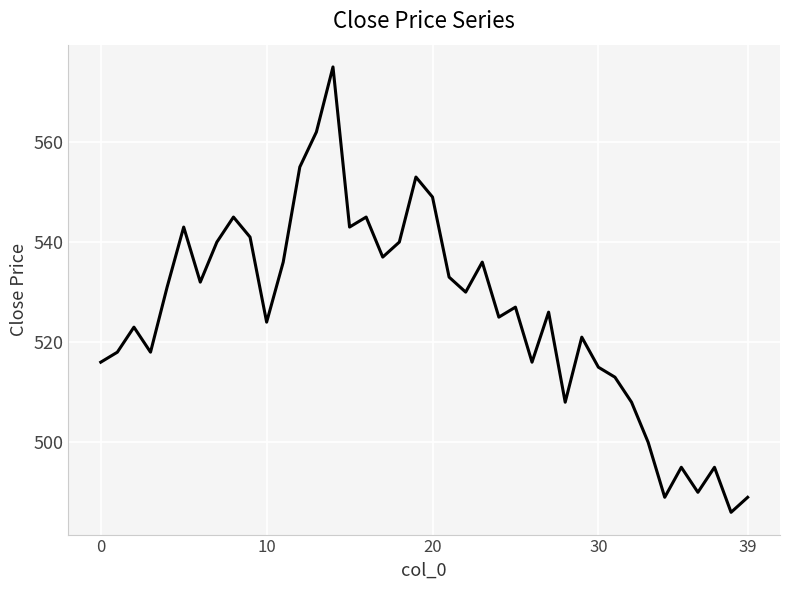

How many interior local valleys (lower than both neighbors) does the data have?

12